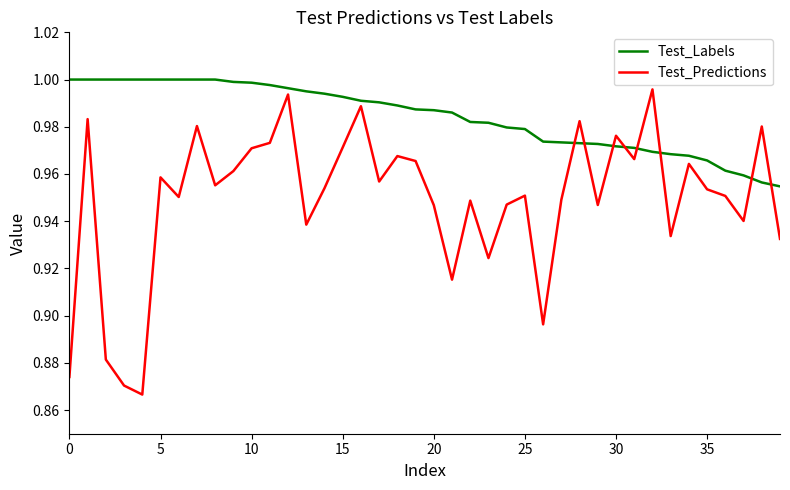

True or false: Test_Predictions has more than 2 interior local peaks.

True